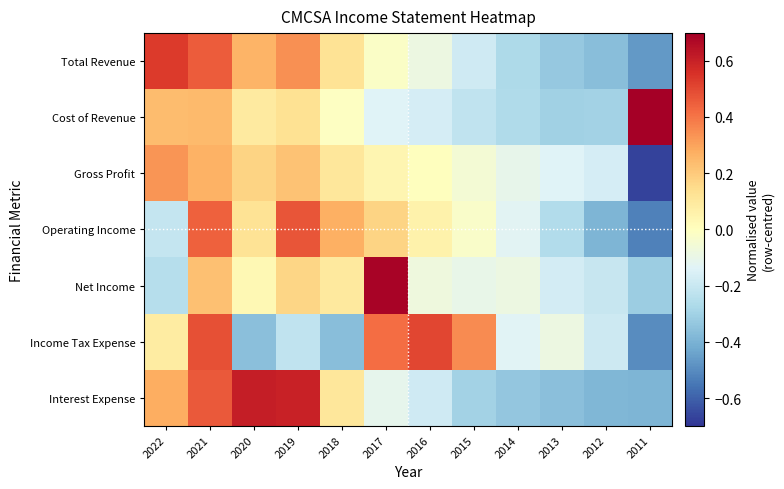

Between 2012 and 2021, which is larger?

2021